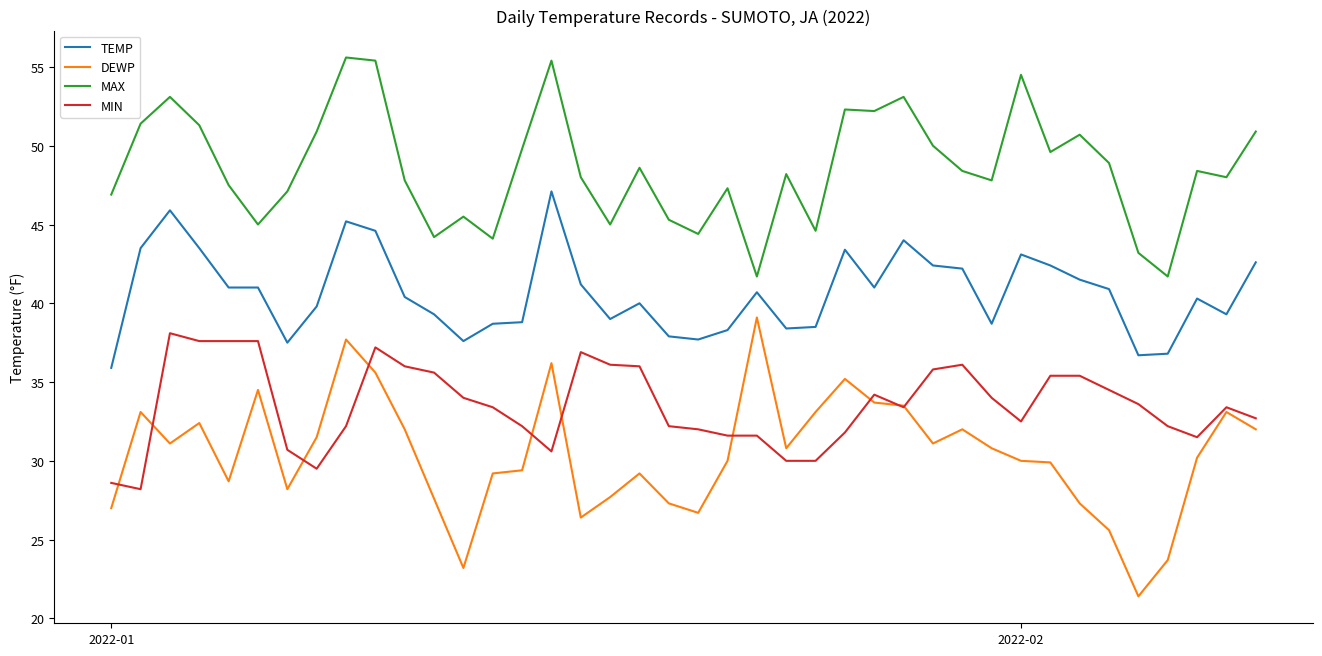

What is the sum of all MIN values?

1342.0